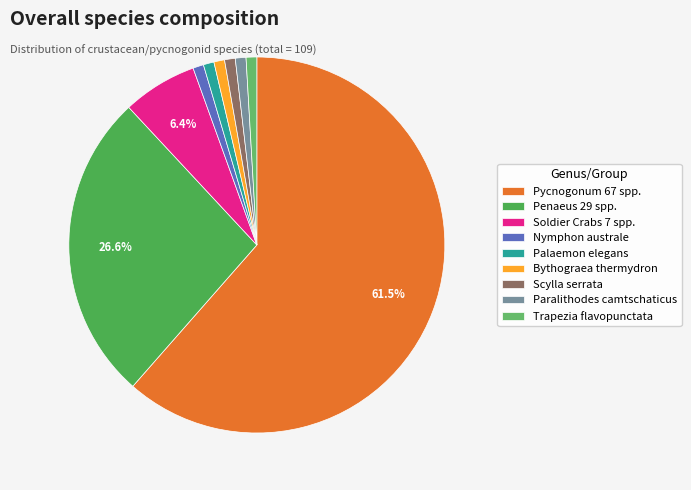

To the nearest percent, what is the difference between the Soldier Crabs 7 spp. and Scylla serrata slice percentages?

6%